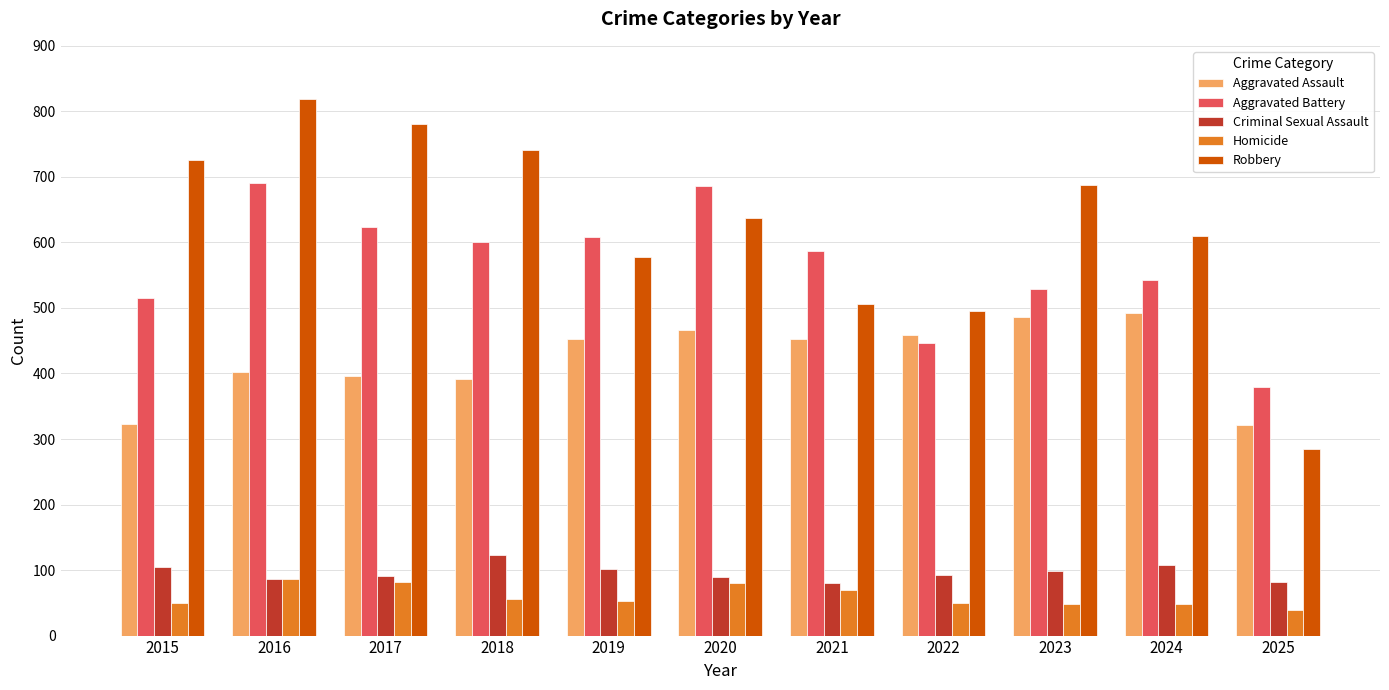

What is the smallest value displayed?

39